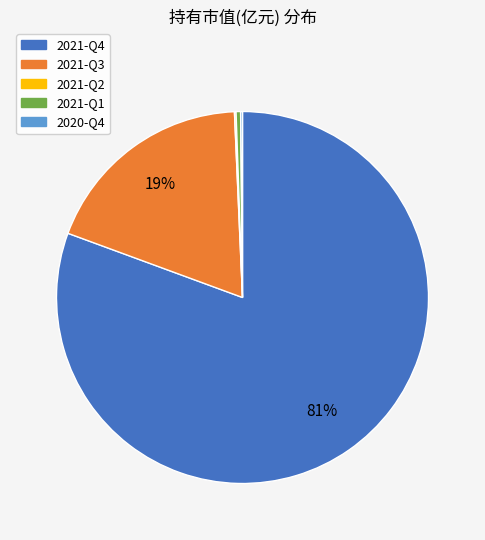

Is it true that 2021-Q4 is 81% of the pie?

True